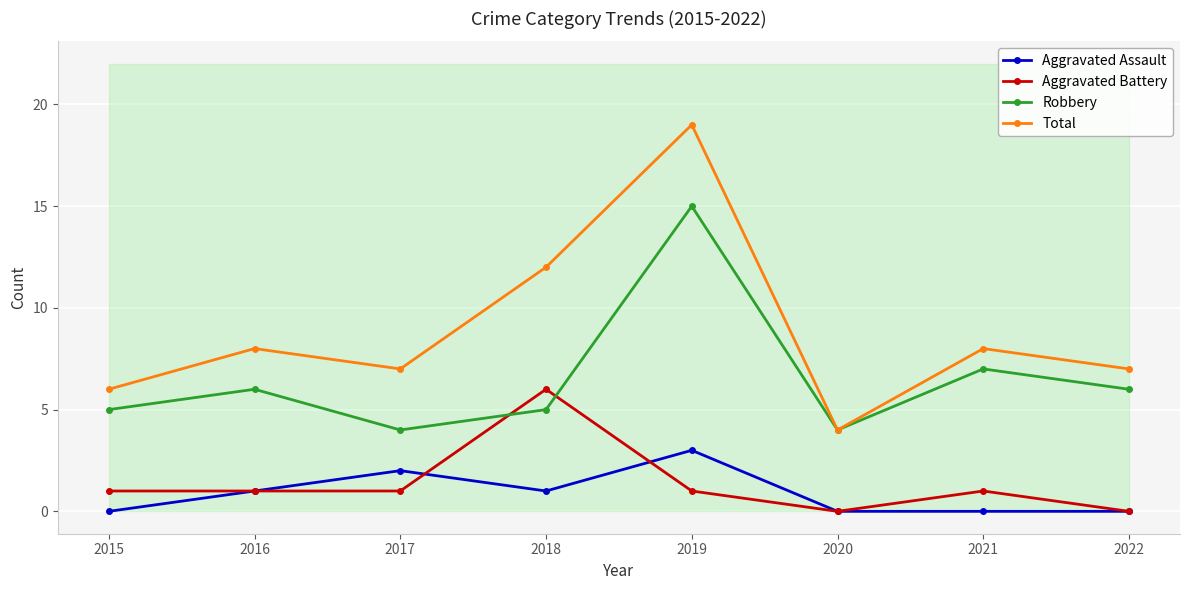

Reading left to right, list all the values displayed in this chart.

Aggravated Assault: 0	1	2	1	3	0	0	0
Aggravated Battery: 1	1	1	6	1	0	1	0
Robbery: 5	6	4	5	15	4	7	6
Total: 6	8	7	12	19	4	8	7